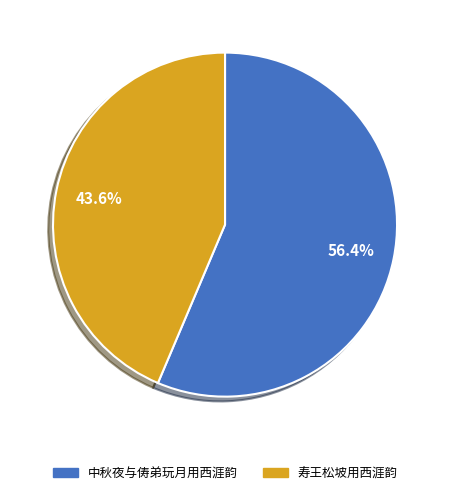

To the nearest percent, what is the difference between the 中秋夜与俦弟玩月用西涯韵 and 寿王松坡用西涯韵 slice percentages?

13%